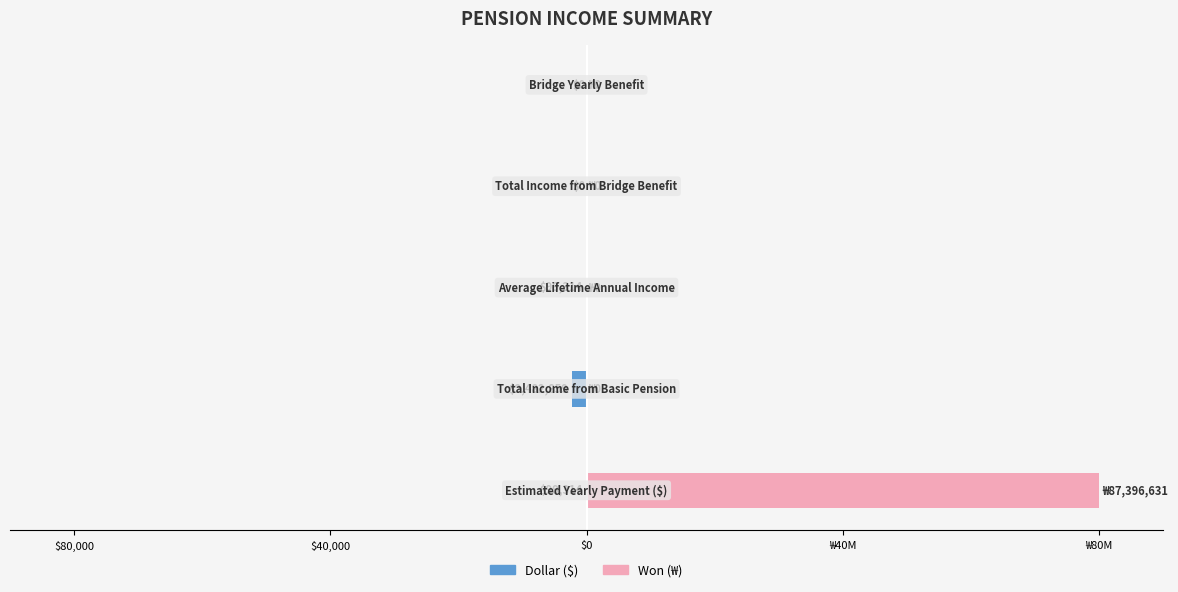

Rank the series by their maximum value, from highest to lowest.

Won (₩), Dollar ($)